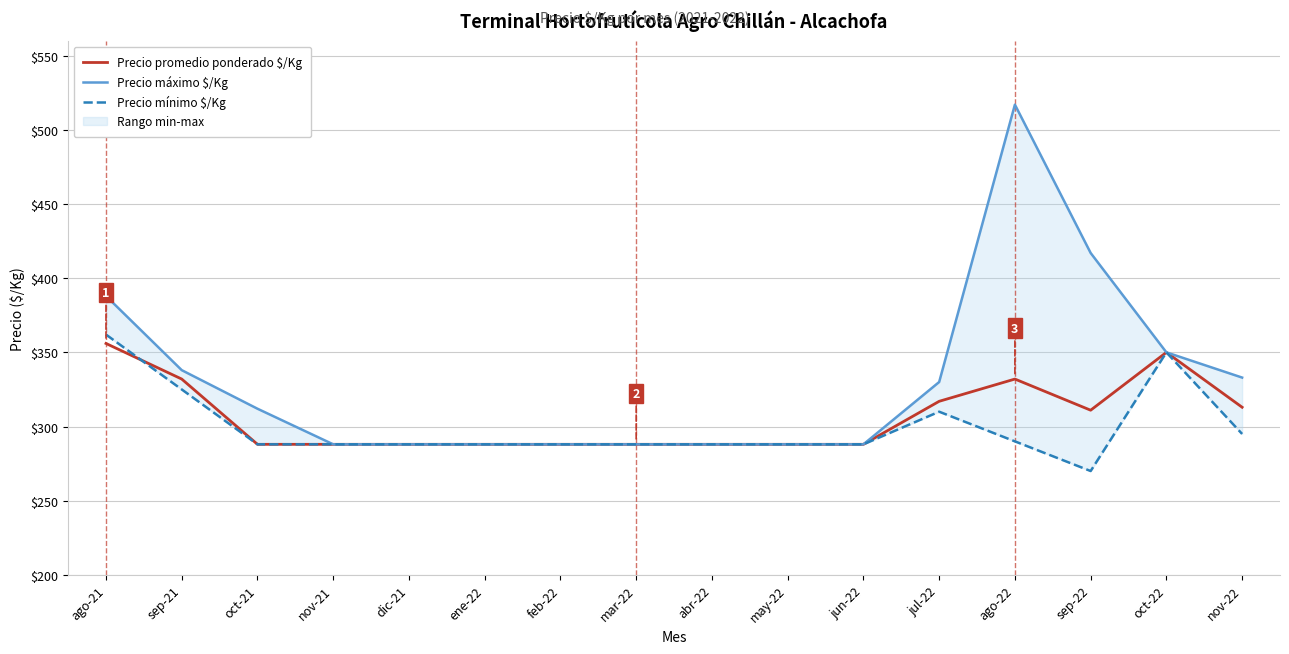

The Precio mínimo $/Kg series shows 288 at nov-21. True or false?

True